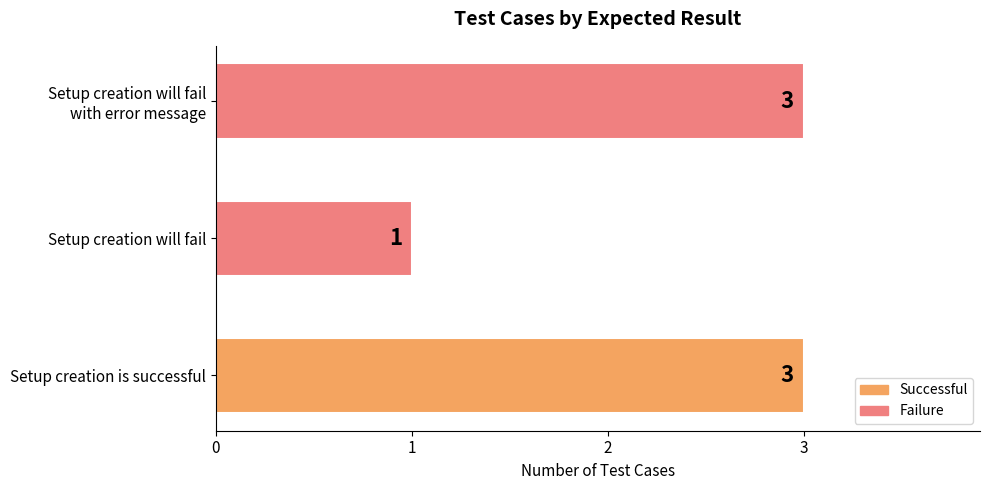

The value at Setup creation is successful is 2. True or false?

False